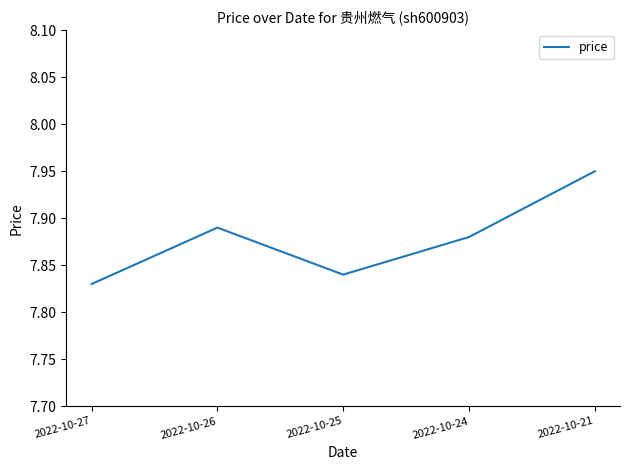

Which category has the highest value across all series?

2022-10-21